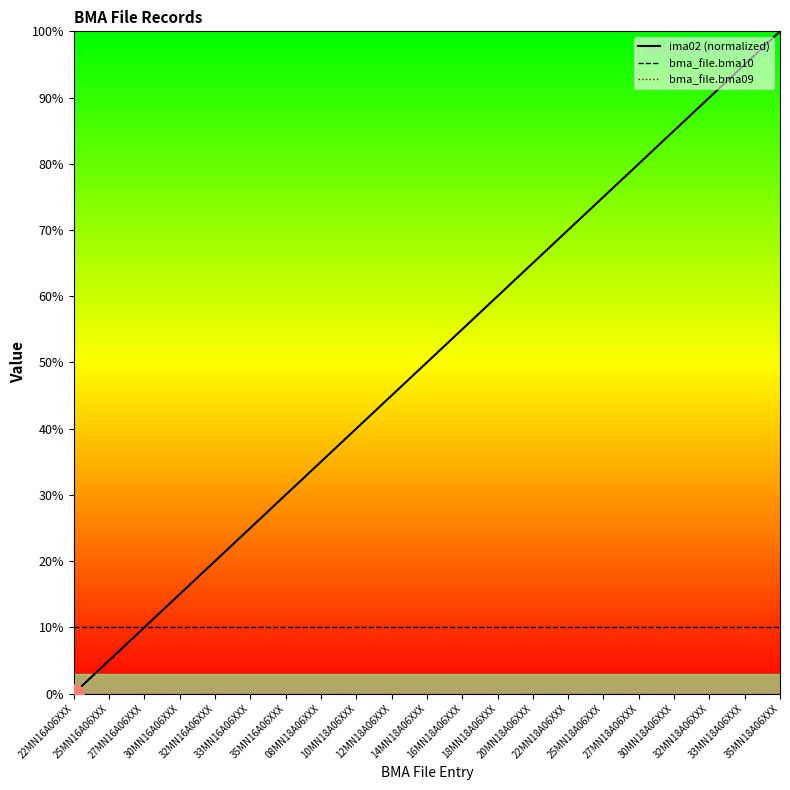

True or false: bma_file.bma09 and ima02 (normalized) cross at least once.

False